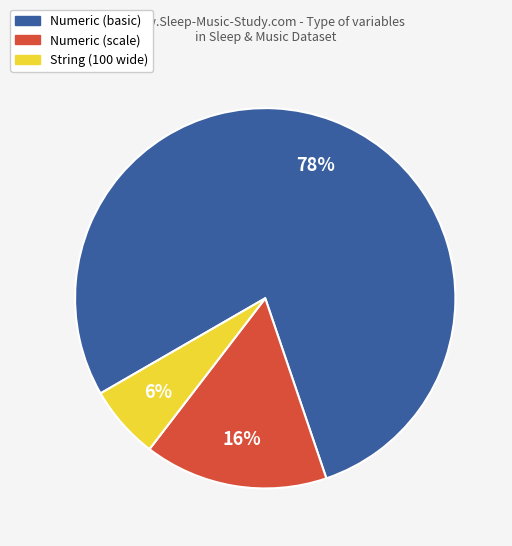

To the nearest percent, what is the difference between the largest and smallest slice percentages?

72%